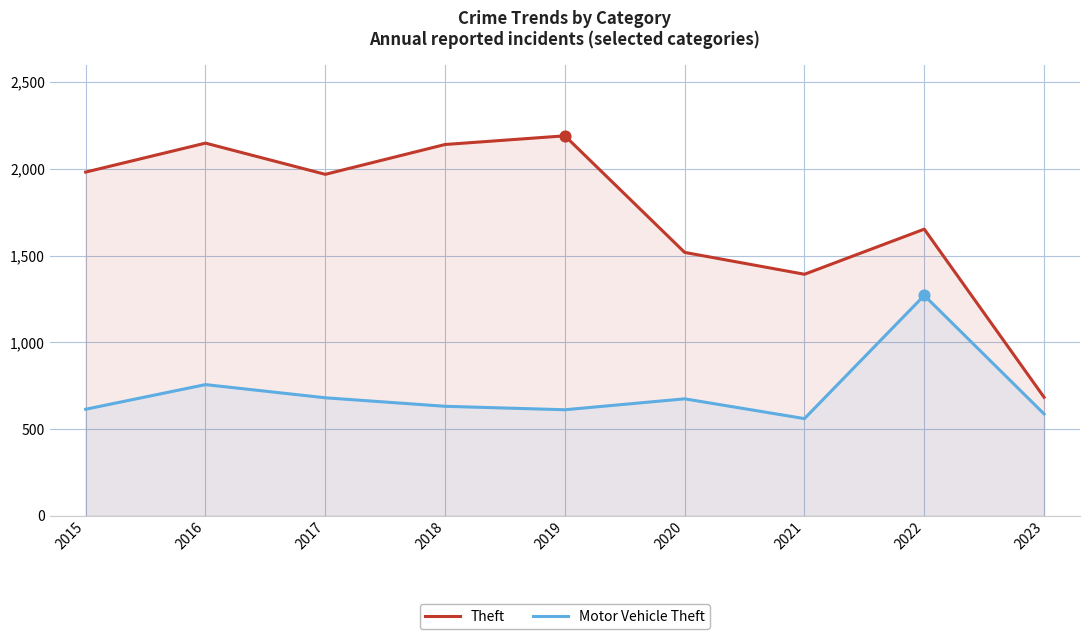

Which series has the largest Y range (max minus min)?

Theft